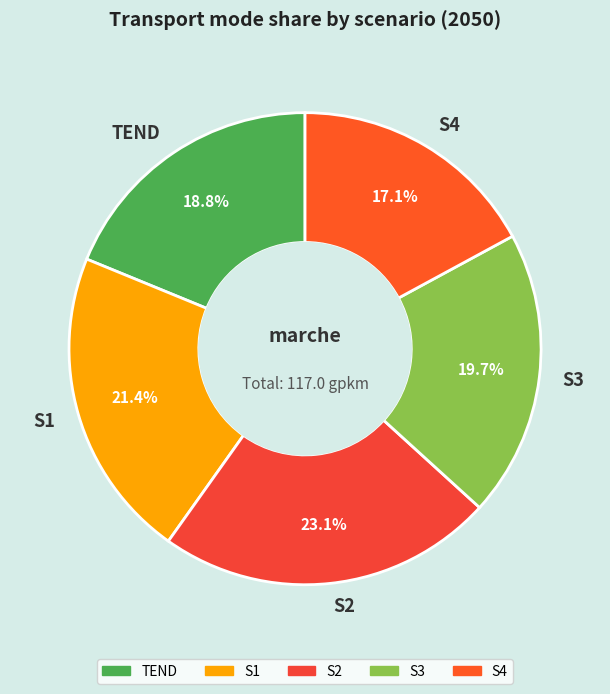

Rank the categories by value from highest to lowest.

S2, S1, S3, TEND, S4